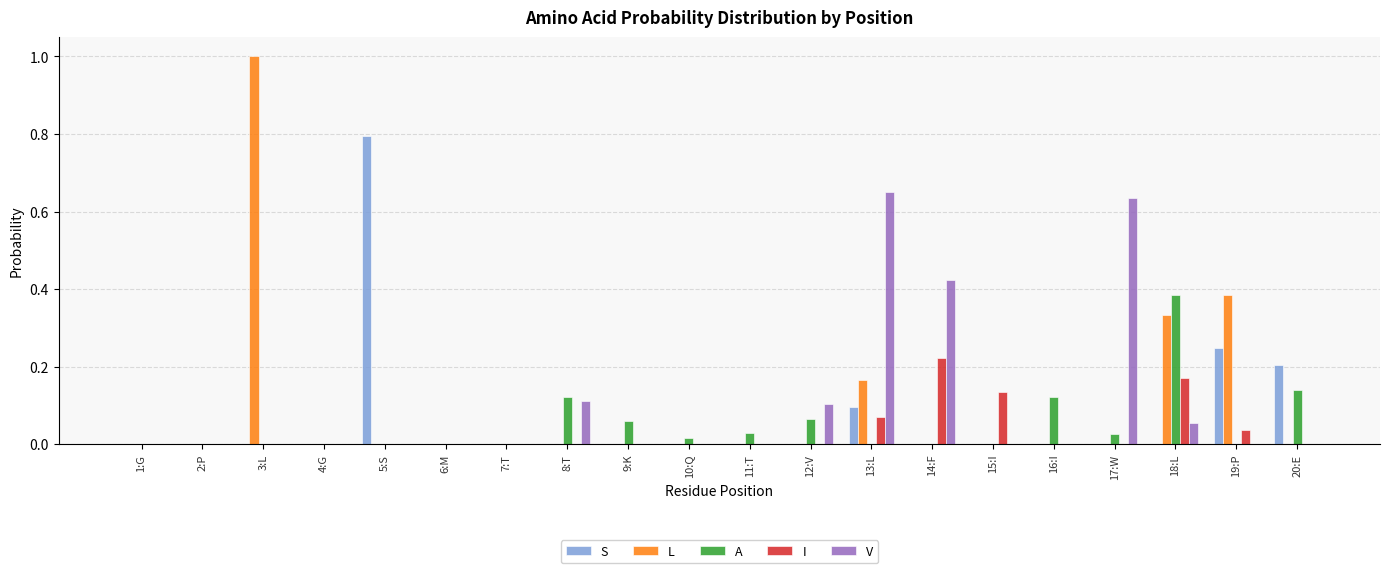

The value of I at 18:L is 0.1. True or false?

False